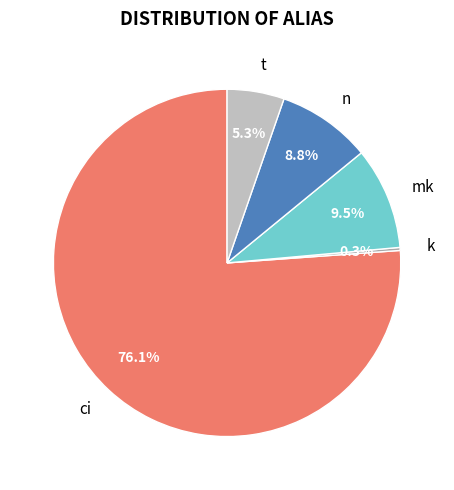

Rank the categories by value from highest to lowest.

ci, mk, n, t, k